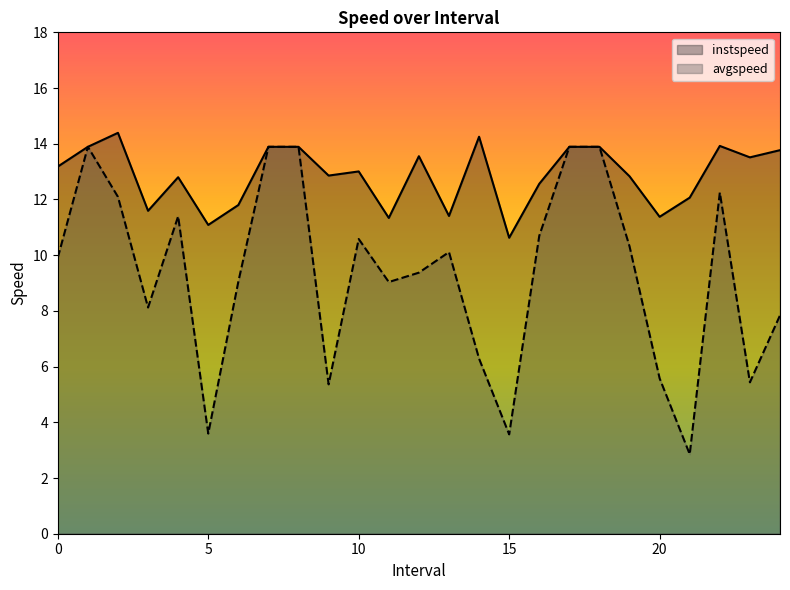

Does the chart display data point markers on the line(s)?

No